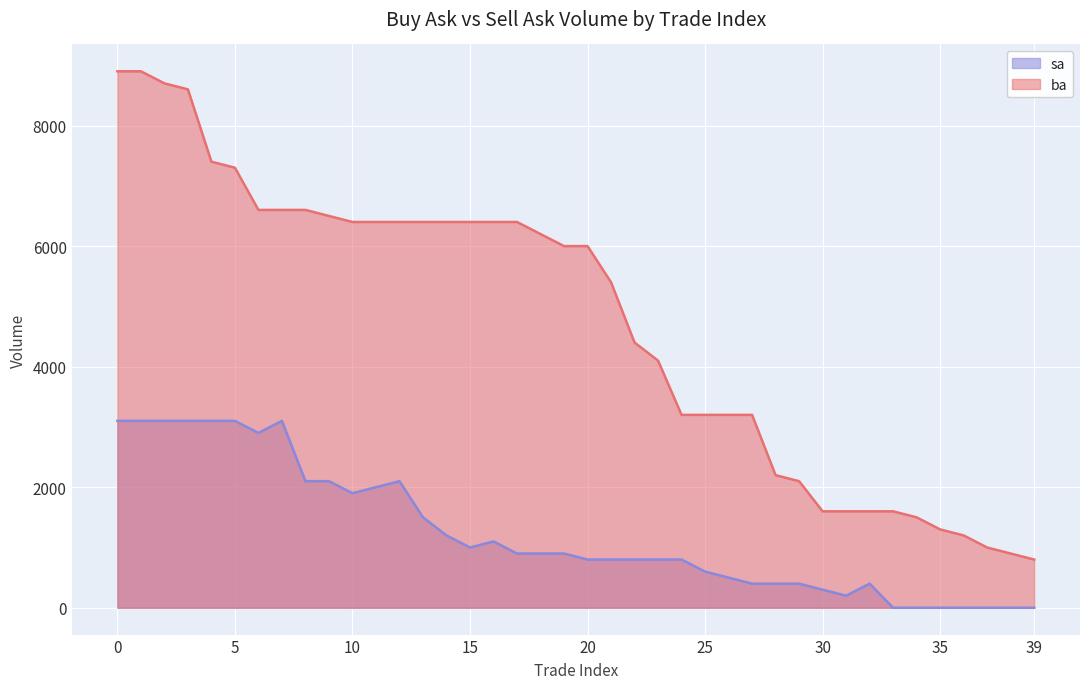

The ba series shows 3200 at 24. True or false?

True